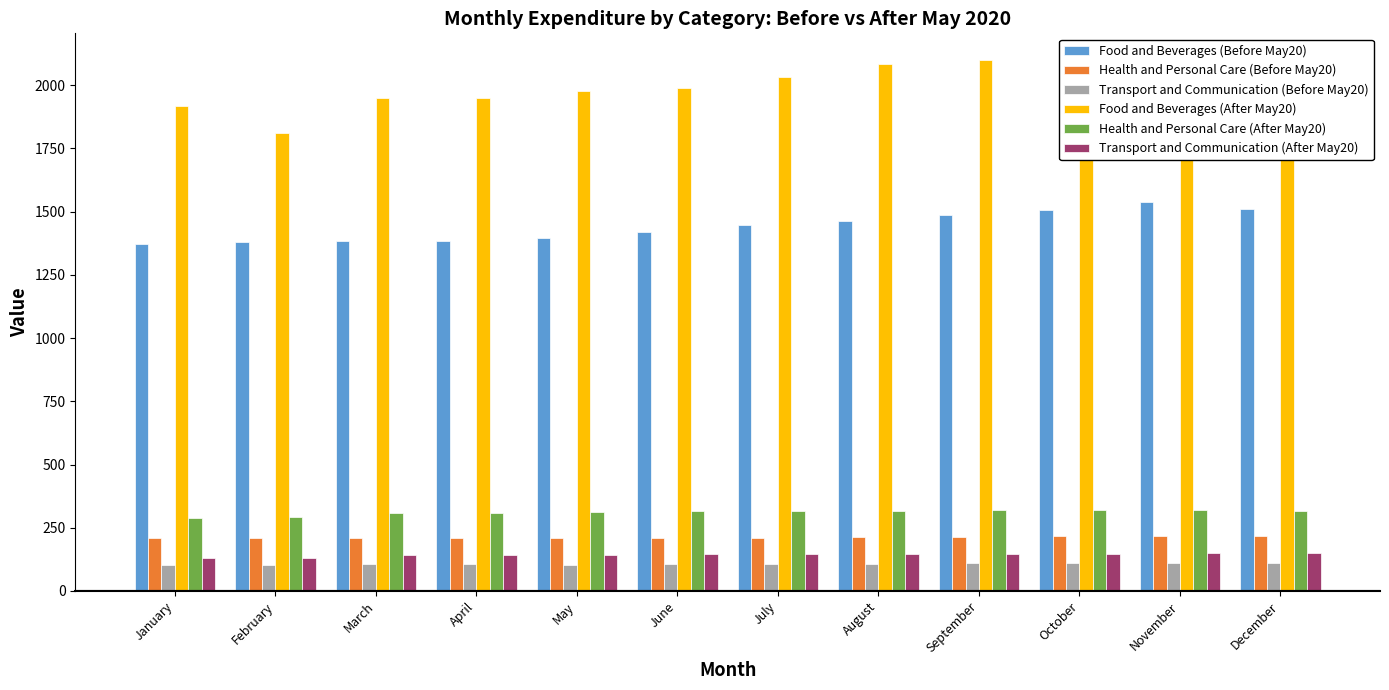

True or false: Health and Personal Care (After May20) has a value of 144.8 at February.

False